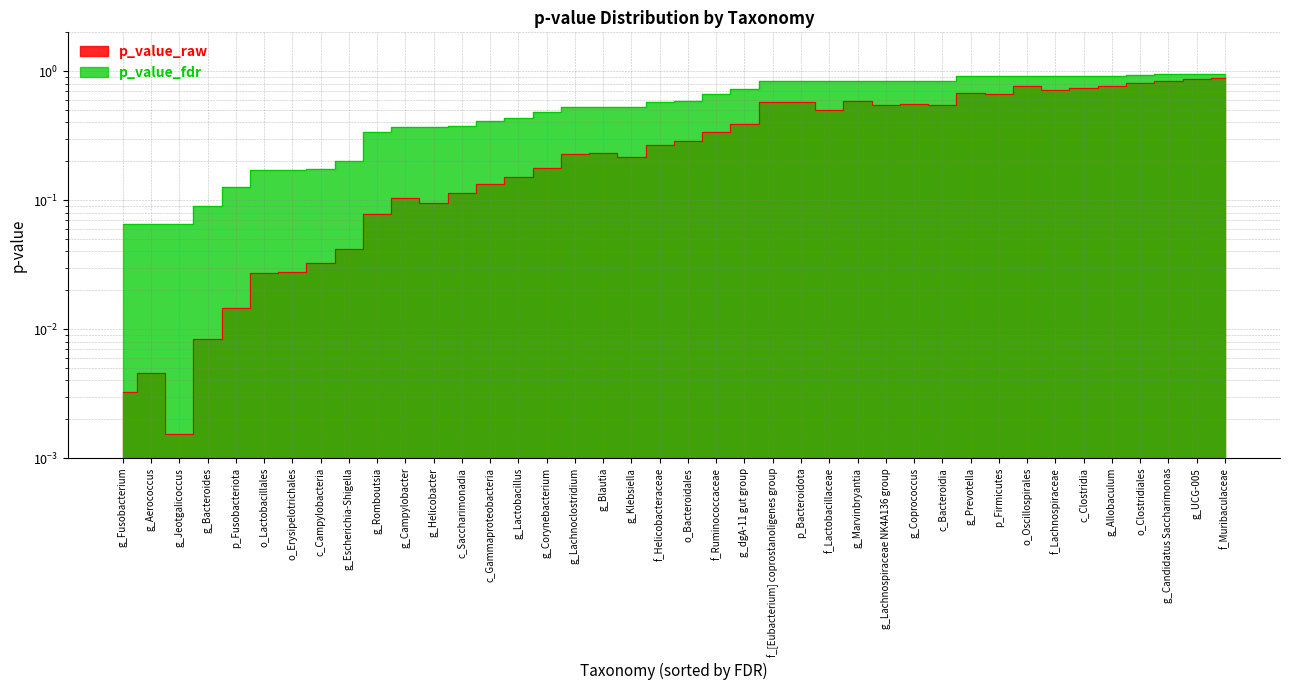

Reading left to right, what are all the values shown in this chart?

p_value_raw: g_Fusobacterium=0.0	g_Aerococcus=0.0	g_Jeotgalicoccus=0.0	g_Bacteroides=0.0	p_Fusobacteriota=0.0	o_Lactobacillales=0.0	o_Erysipelotrichales=0.0	c_Campylobacteria=0.0	g_Escherichia-Shigella=0.0	g_Romboutsia=0.1	g_Campylobacter=0.1	g_Helicobacter=0.1	c_Saccharimonadia=0.1	c_Gammaproteobacteria=0.1	g_Lactobacillus=0.2	g_Corynebacterium=0.2	g_Lachnoclostridium=0.2	g_Blautia=0.2	g_Klebsiella=0.2	f_Helicobacteraceae=0.3	o_Bacteroidales=0.3	f_Ruminococcaceae=0.3	g_dgA-11 gut group=0.4	f_[Eubacterium] coprostanoligenes group=0.6	p_Bacteroidota=0.6	f_Lactobacillaceae=0.5	g_Marvinbryantia=0.6	g_Lachnospiraceae NK4A136 group=0.6	g_Coprococcus=0.6	c_Bacteroidia=0.5	g_Prevotella=0.7	p_Firmicutes=0.7	o_Oscillospirales=0.8	f_Lachnospiraceae=0.7	c_Clostridia=0.7	g_Allobaculum=0.8	o_Clostridiales=0.8	g_Candidatus Saccharimonas=0.8	g_UCG-005=0.9	f_Muribaculaceae=0.9
p_value_fdr: g_Fusobacterium=0.1	g_Aerococcus=0.1	g_Jeotgalicoccus=0.1	g_Bacteroides=0.1	p_Fusobacteriota=0.1	o_Lactobacillales=0.2	o_Erysipelotrichales=0.2	c_Campylobacteria=0.2	g_Escherichia-Shigella=0.2	g_Romboutsia=0.3	g_Campylobacter=0.4	g_Helicobacter=0.4	c_Saccharimonadia=0.4	c_Gammaproteobacteria=0.4	g_Lactobacillus=0.4	g_Corynebacterium=0.5	g_Lachnoclostridium=0.5	g_Blautia=0.5	g_Klebsiella=0.5	f_Helicobacteraceae=0.6	o_Bacteroidales=0.6	f_Ruminococcaceae=0.7	g_dgA-11 gut group=0.7	f_[Eubacterium] coprostanoligenes group=0.8	p_Bacteroidota=0.8	f_Lactobacillaceae=0.8	g_Marvinbryantia=0.8	g_Lachnospiraceae NK4A136 group=0.8	g_Coprococcus=0.8	c_Bacteroidia=0.8	g_Prevotella=0.9	p_Firmicutes=0.9	o_Oscillospirales=0.9	f_Lachnospiraceae=0.9	c_Clostridia=0.9	g_Allobaculum=0.9	o_Clostridiales=0.9	g_Candidatus Saccharimonas=0.9	g_UCG-005=0.9	f_Muribaculaceae=0.9